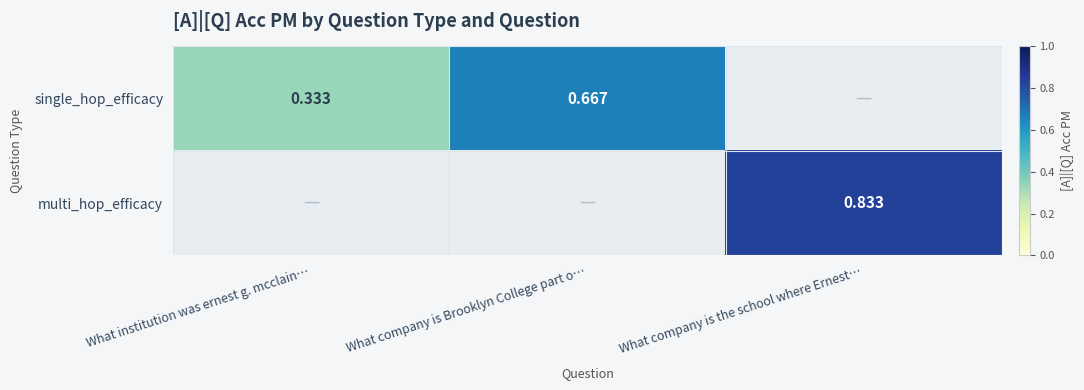

The value of single_hop_efficacy at What institution was ernest g. mcclain… is 0.5. True or false?

False